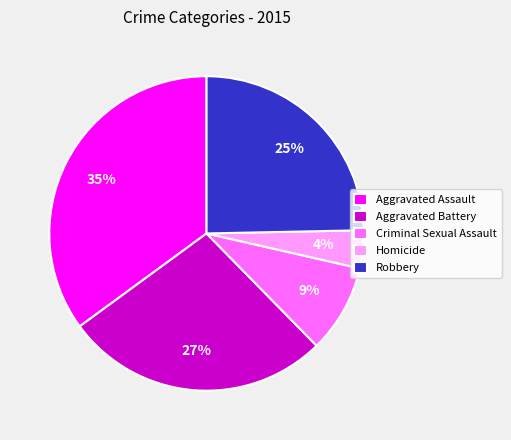

Do Aggravated Battery and Robbery together represent more than half of the pie?

Yes